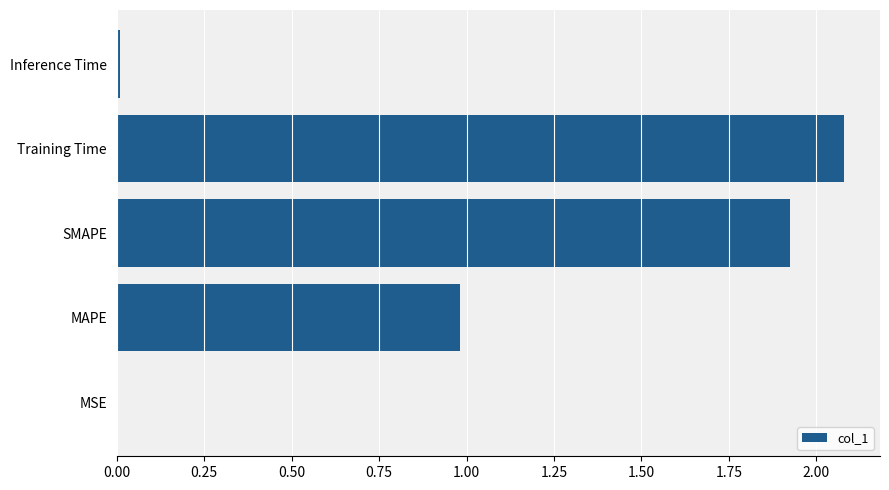

Are the bars grouped side by side (vs. stacked)?

No